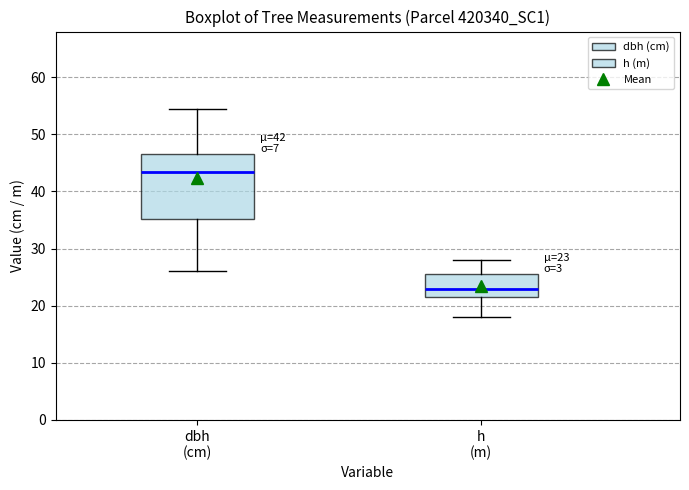

Which box has the lowest median line?

h (m)